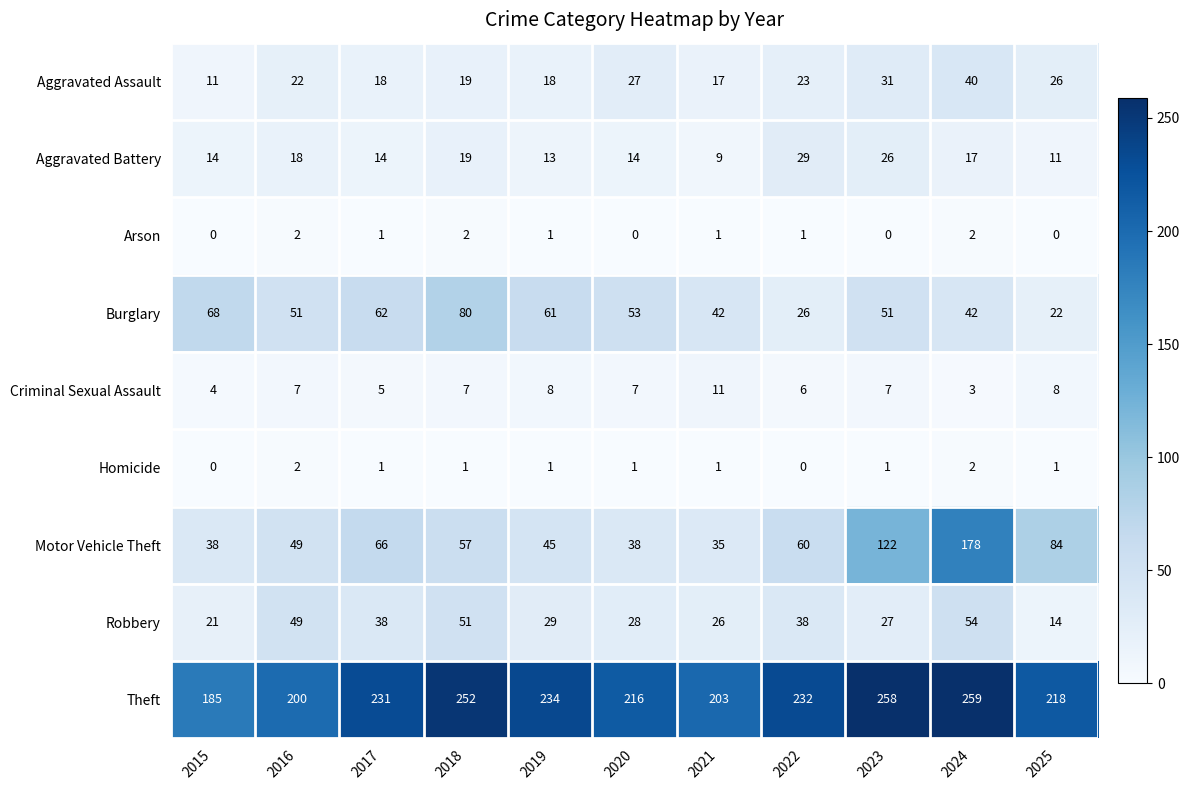

Count the Arson values in the range 0 to 2.

11